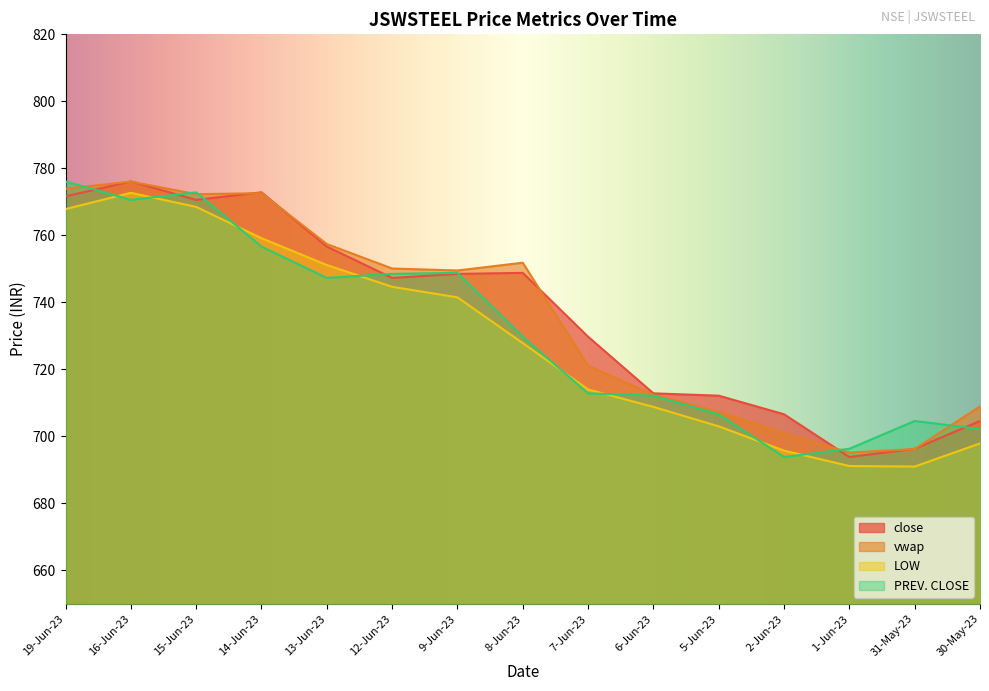

Rank the series by their maximum value, from highest to lowest.

close, PREV. CLOSE, vwap, LOW